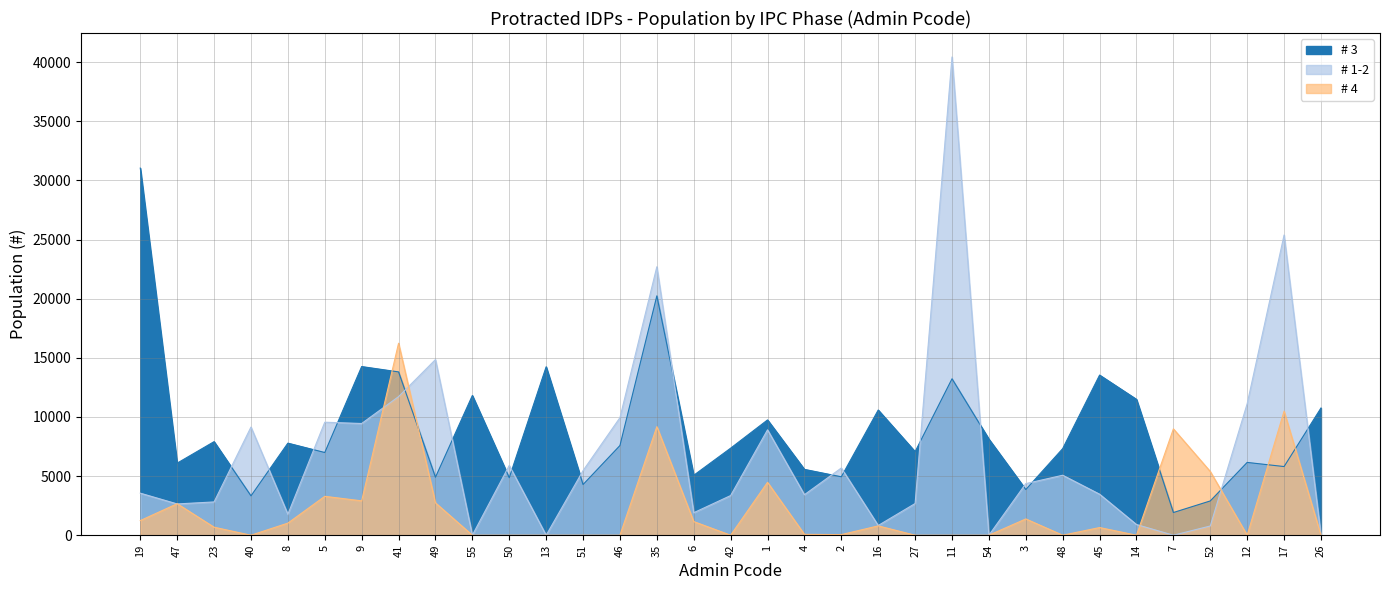

What is the difference between the maximum and second lowest values in the # 3 series?

28143.3